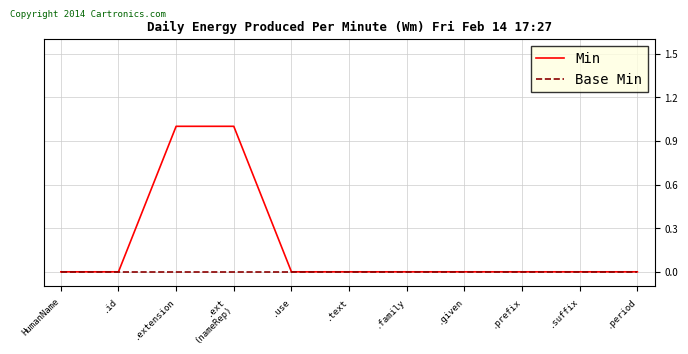

Rank the series by their maximum value, from highest to lowest.

Min, Base Min